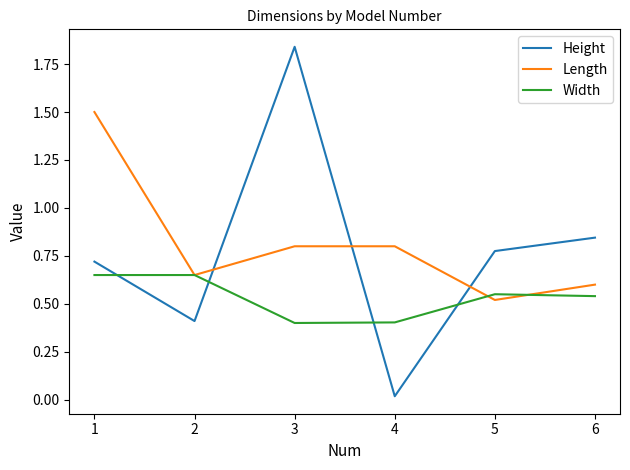

Which label corresponds to the smallest value in the chart?

4